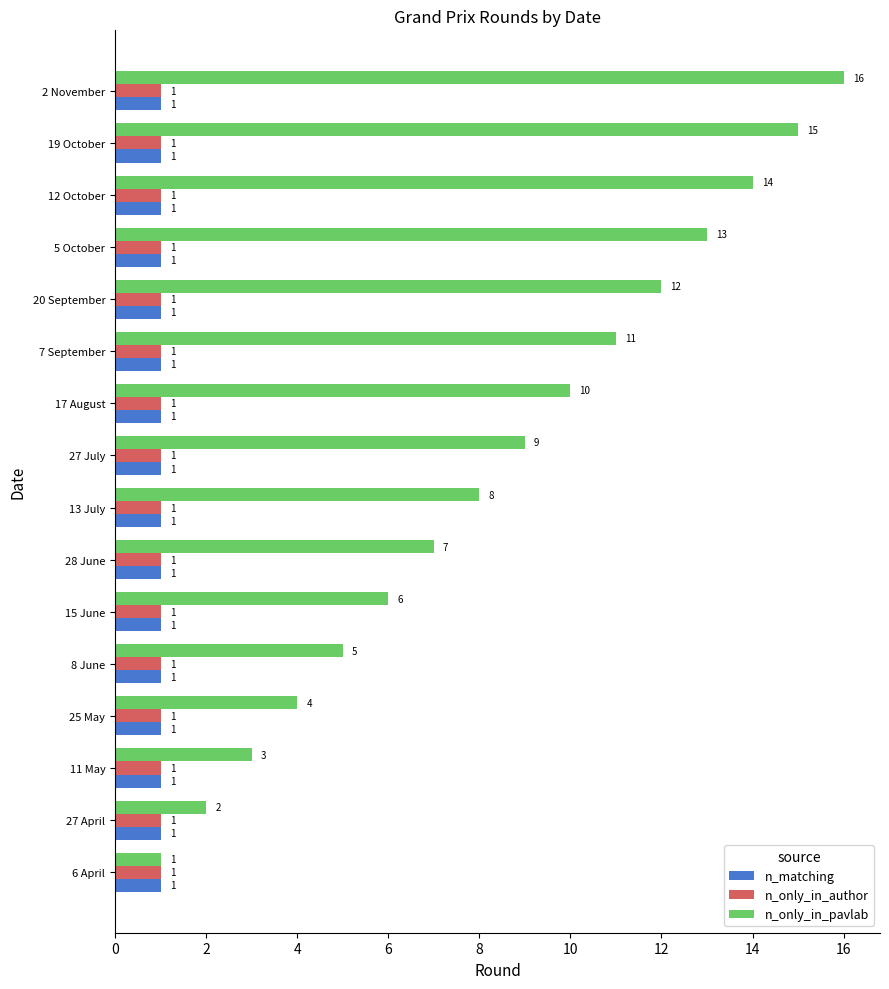

Which category has the highest value across all series?

2 November